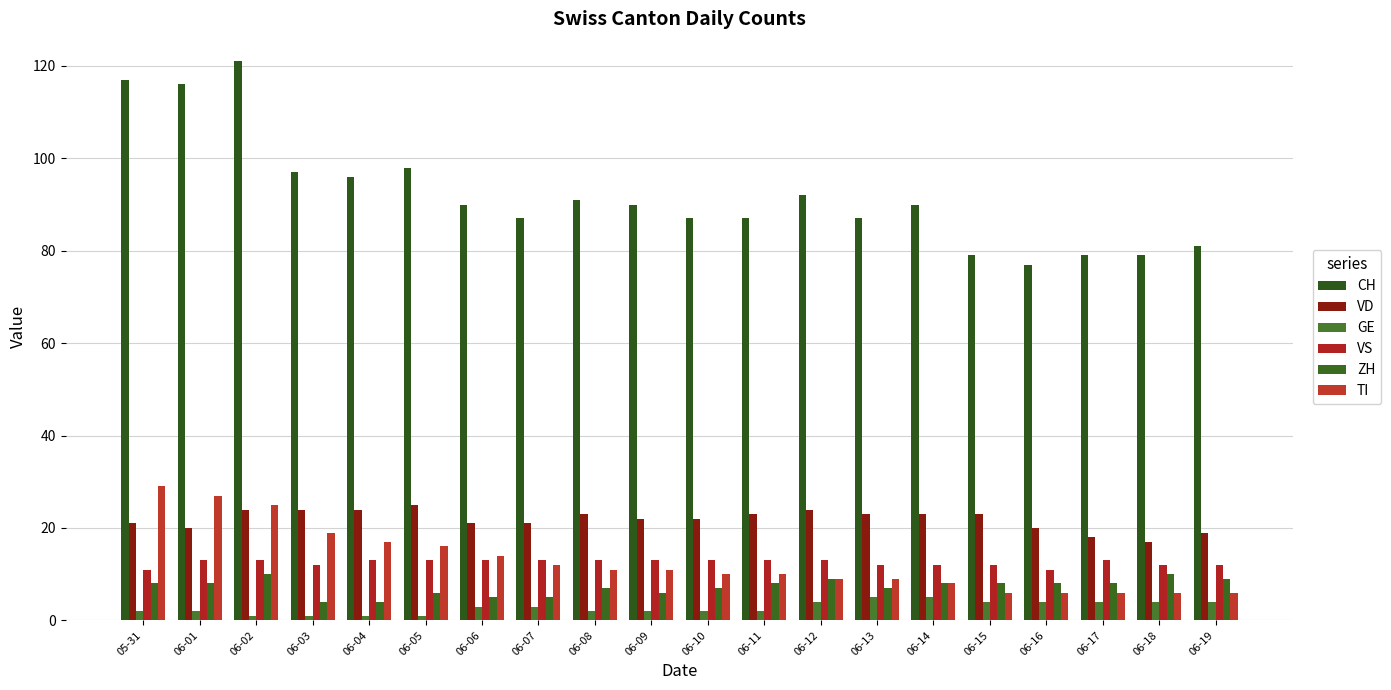

At which label does GE first exceed 3?

06-12